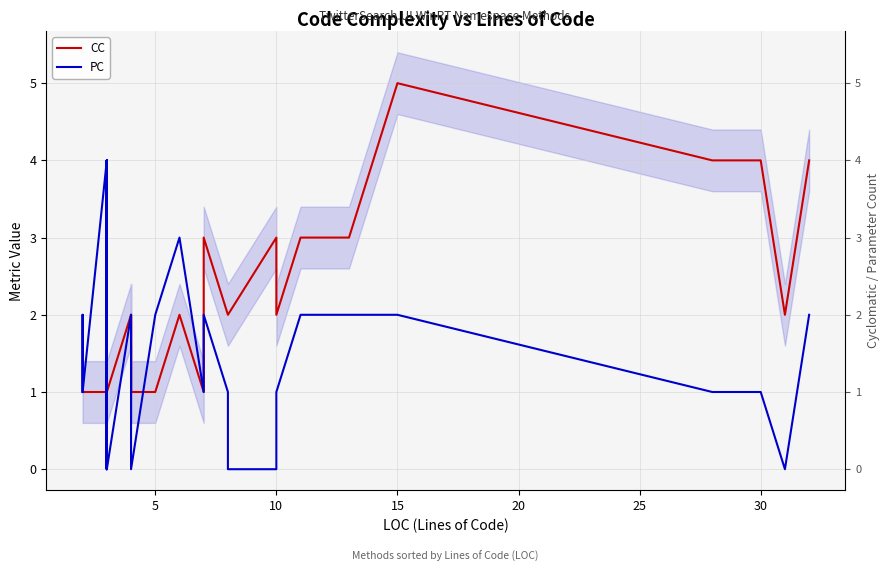

How many values in the PC series are below 1?

8